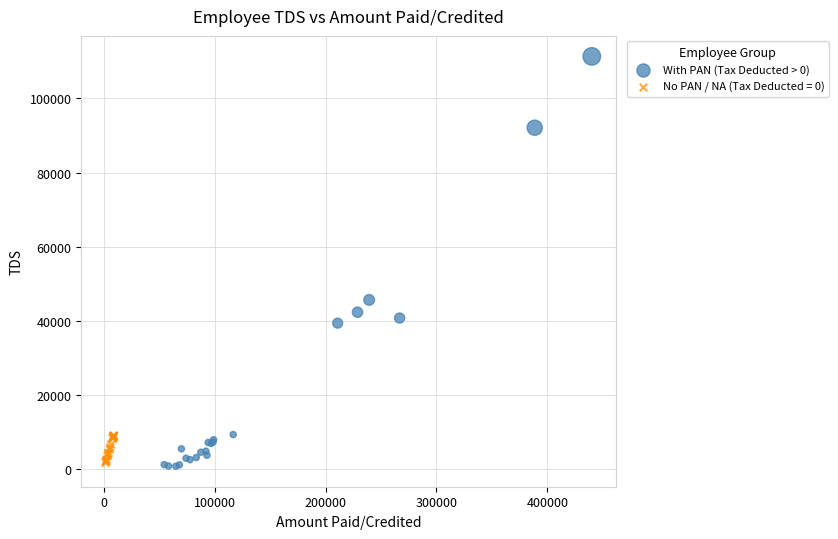

Which series has the largest Y range (max minus min)?

With PAN (Tax Deducted > 0)